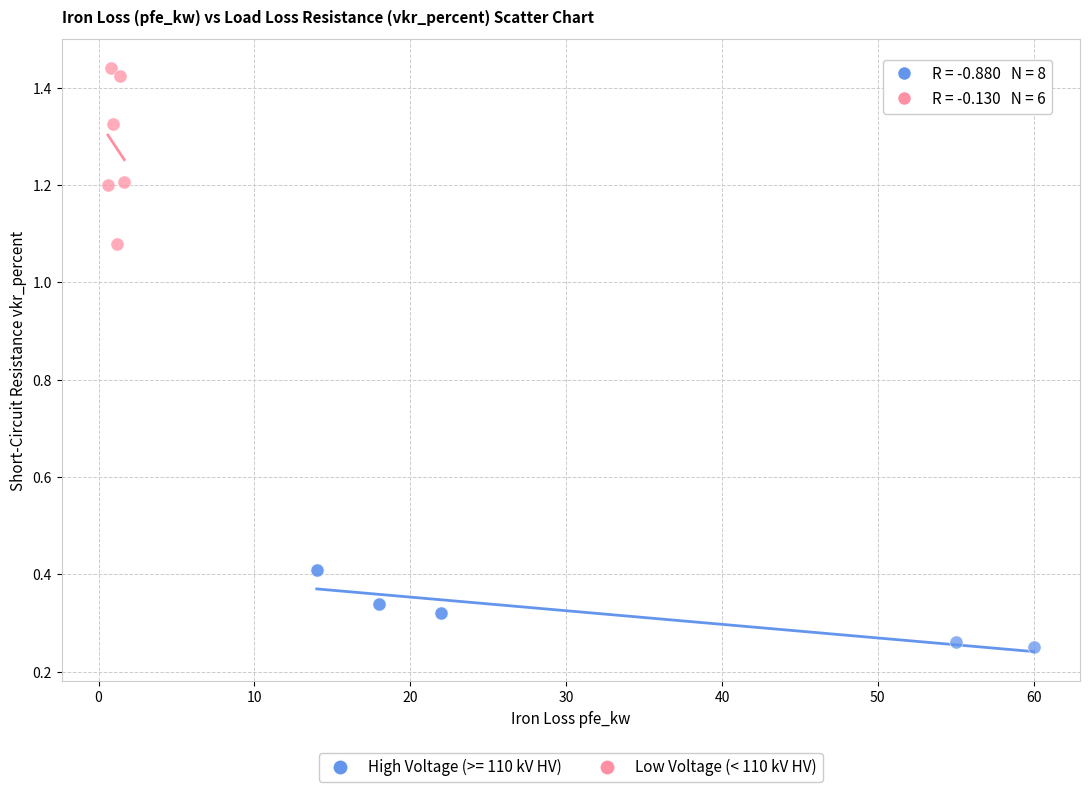

Which series has the largest Y range (max minus min)?

Low Voltage (< 110 kV HV)